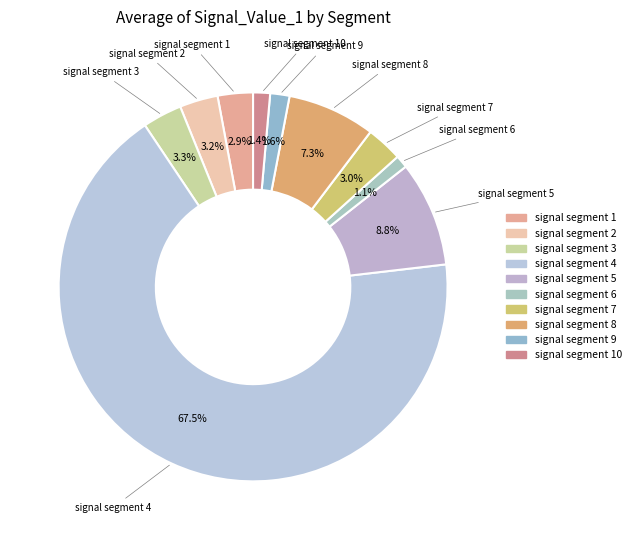

How many slices are in this pie chart?

10